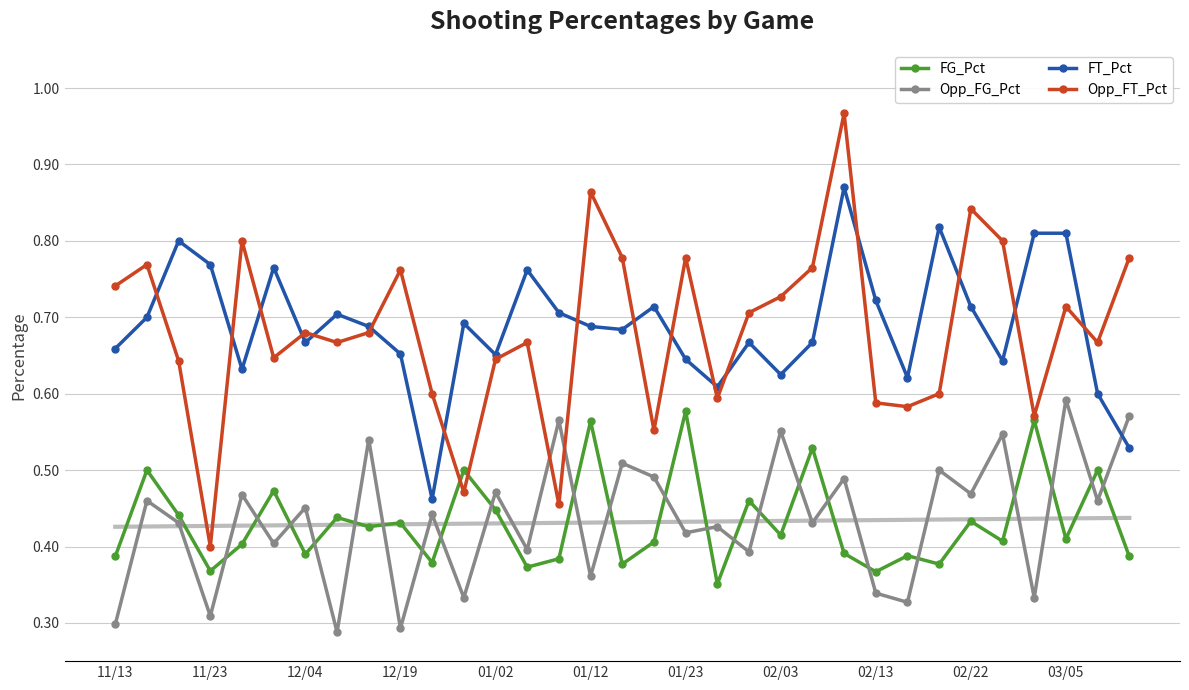

What is the lowest value of the FG_Pct series?

0.4